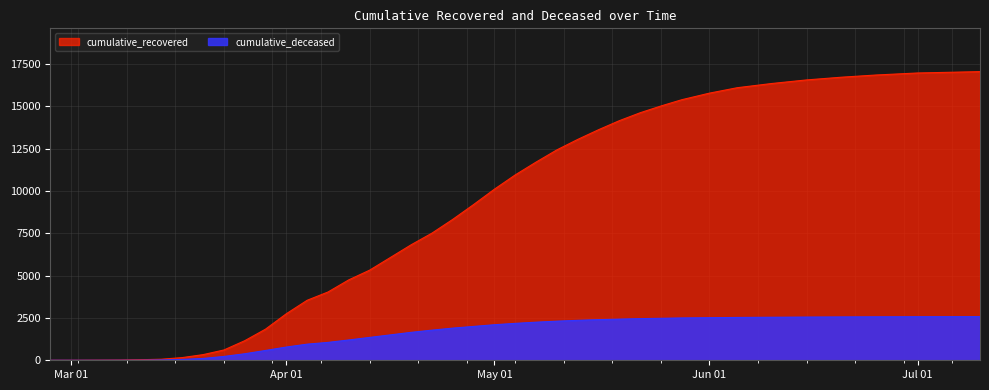

Does the chart display data point markers on the line(s)?

No